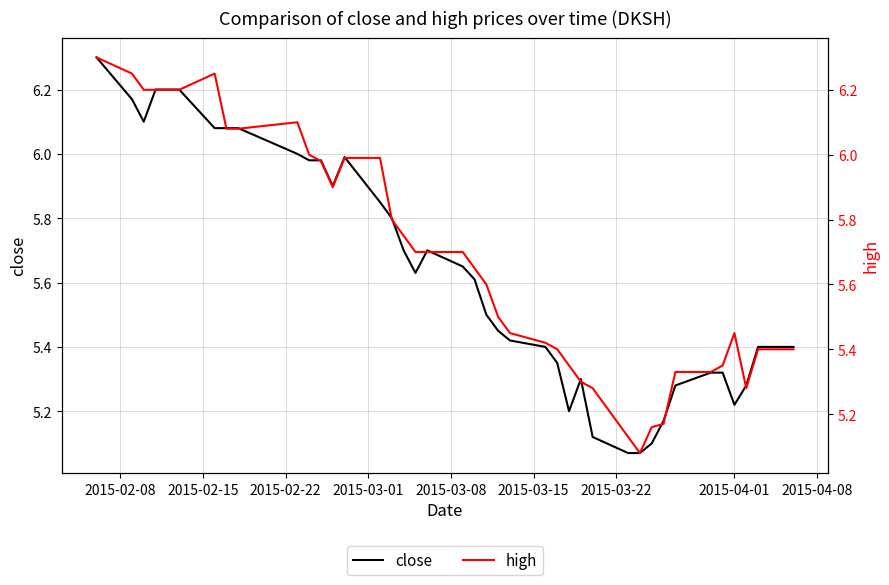

What is the sum of all high values?

227.4